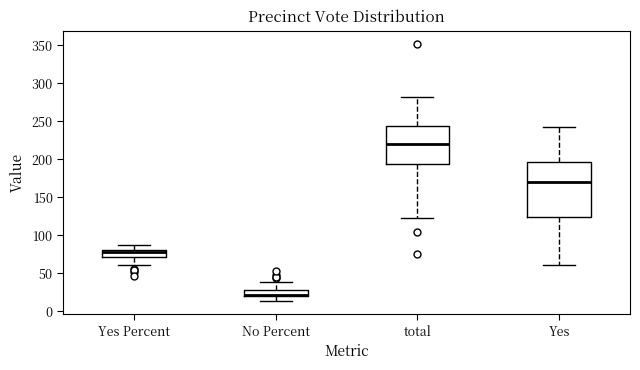

Which box is the tallest, from its lower edge to its upper edge?

Yes